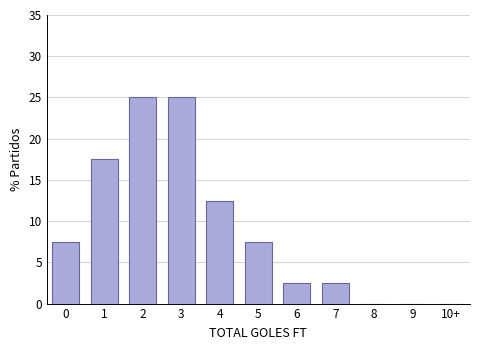

Reading right to left, transcribe all the data shown in this chart.

10+=0.0	9=0.0	8=0.0	7=2.5	6=2.5	5=7.5	4=12.5	3=25.0	2=25.0	1=17.5	0=7.5